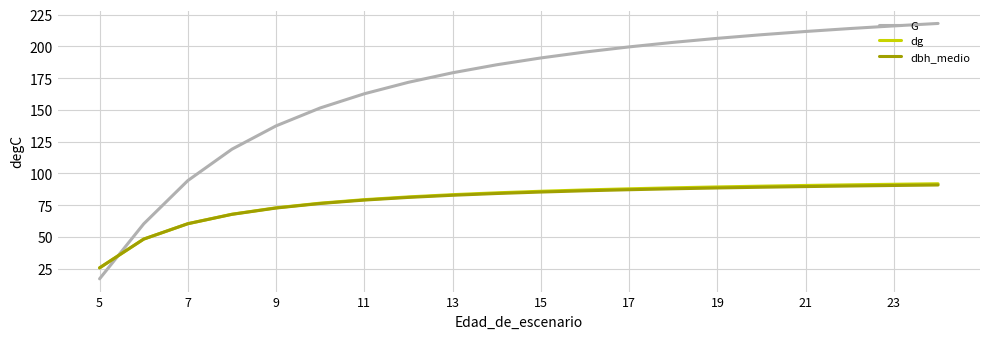

How many values in the dbh_medio series exceed 85?

10